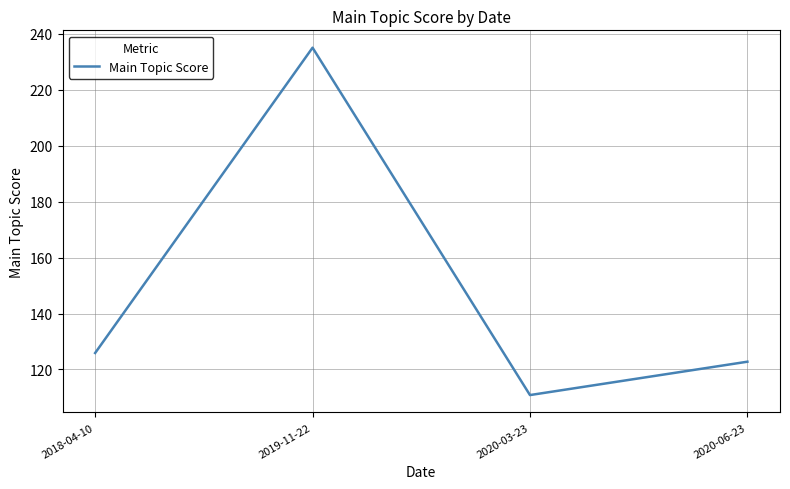

How many categories are shown in the chart?

4